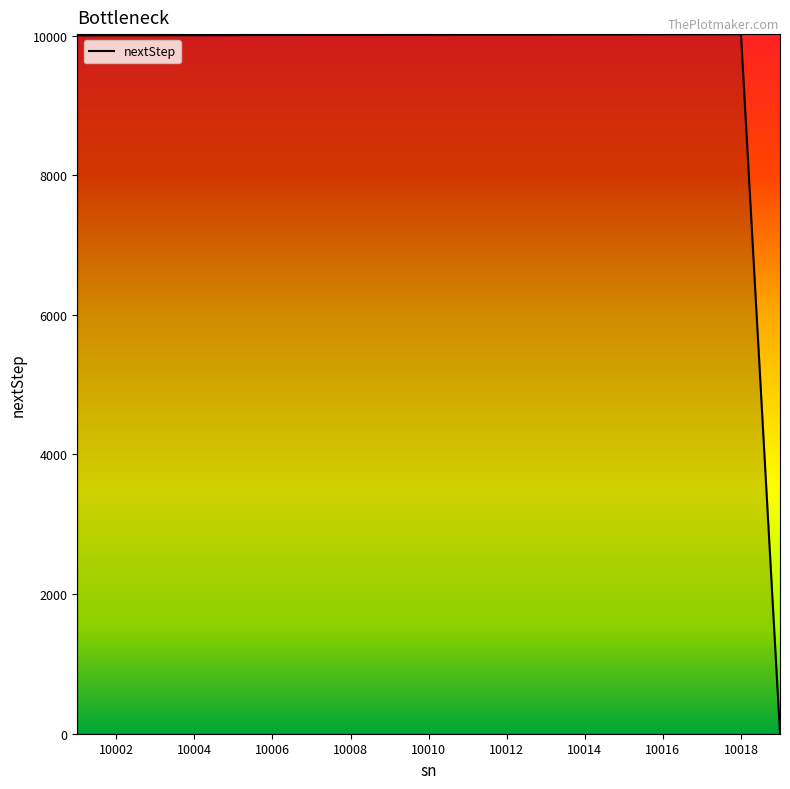

What is the greatest value displayed?

10019